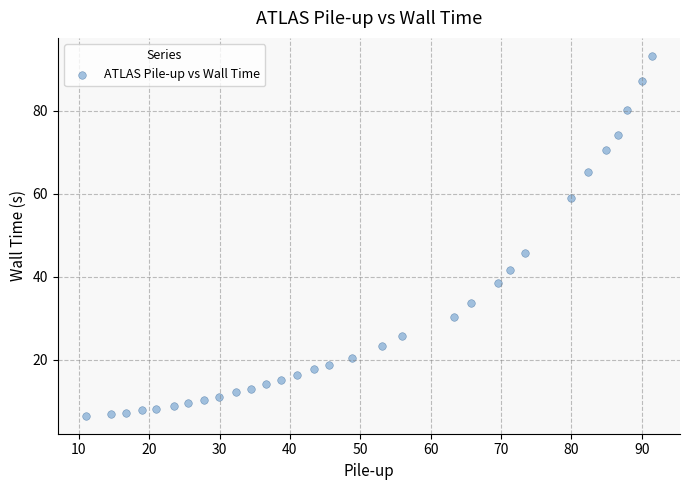

What is the range of Y values (max minus min)?

86.7